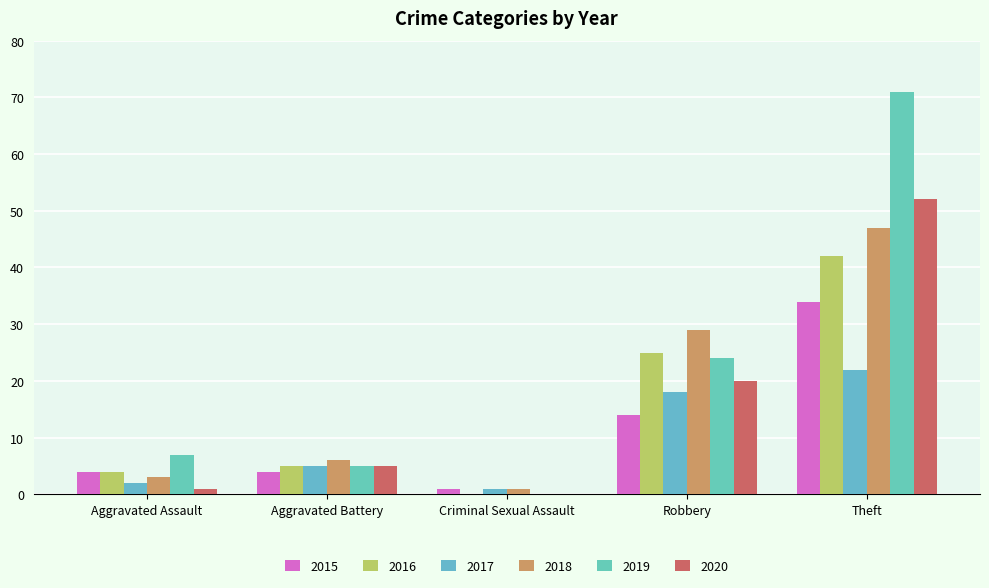

How many distinct data groups are displayed?

6